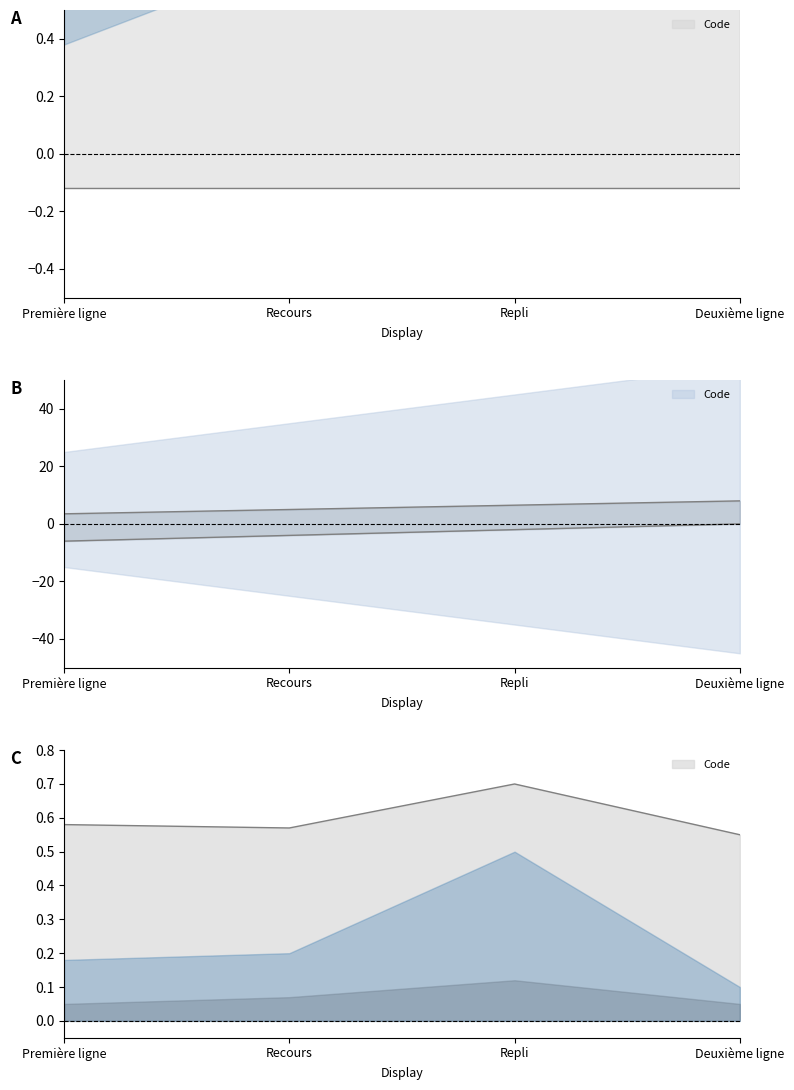

Rank the categories by value from highest to lowest.

Deuxième ligne, Repli, Recours, Première ligne